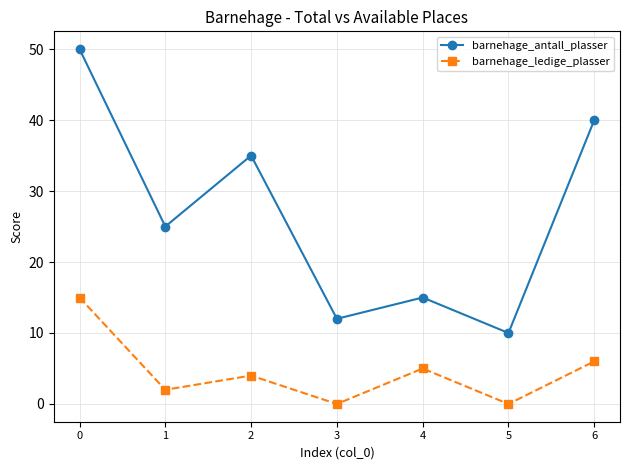

True or false: barnehage_antall_plasser and barnehage_ledige_plasser intersect in this chart.

False